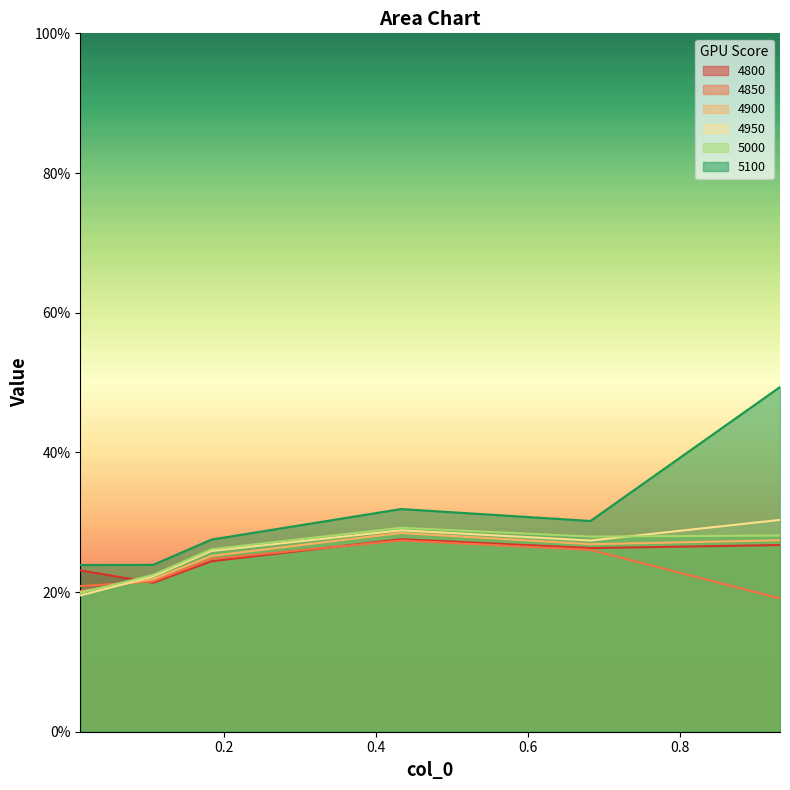

What is the total value across all series at 0.1835616438356164?

1.5